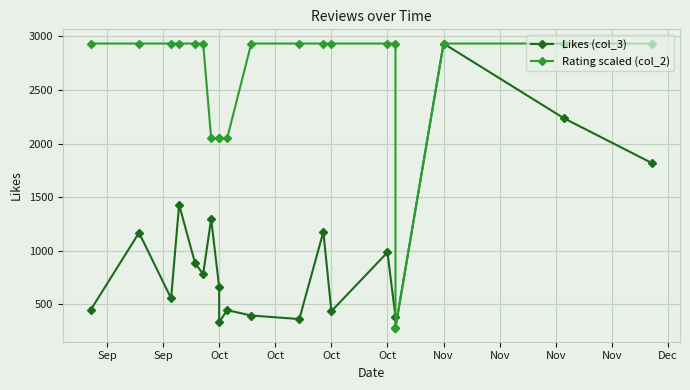

Rank the series by their maximum value, from highest to lowest.

Likes (col_3), Rating scaled (col_2)